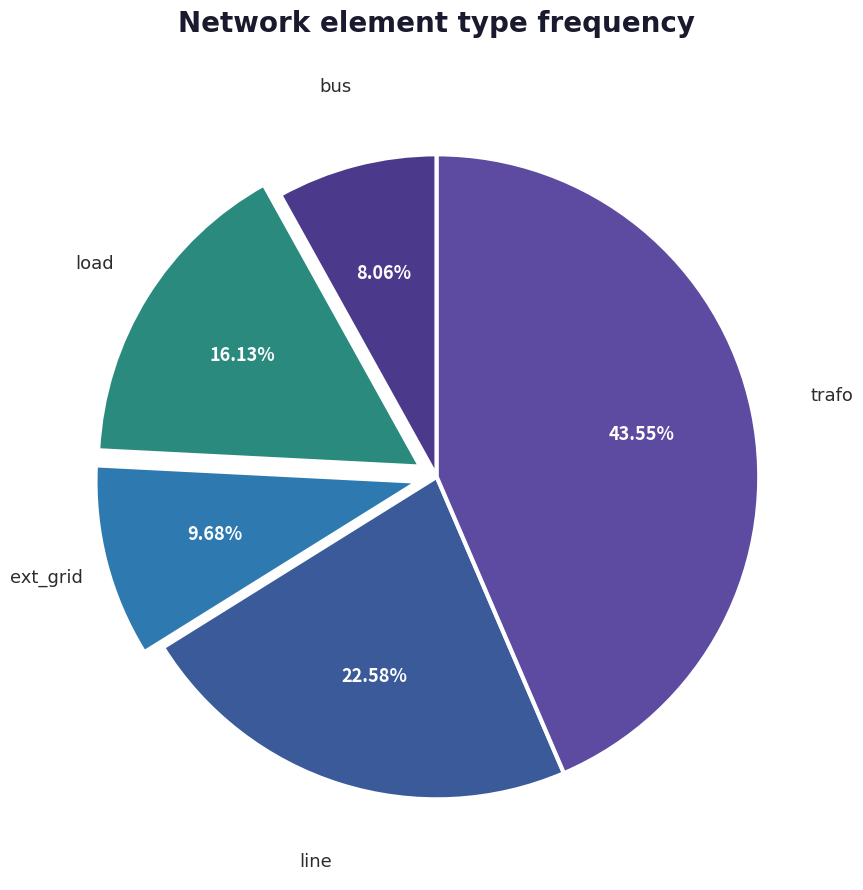

Count the number of slices in the pie.

5